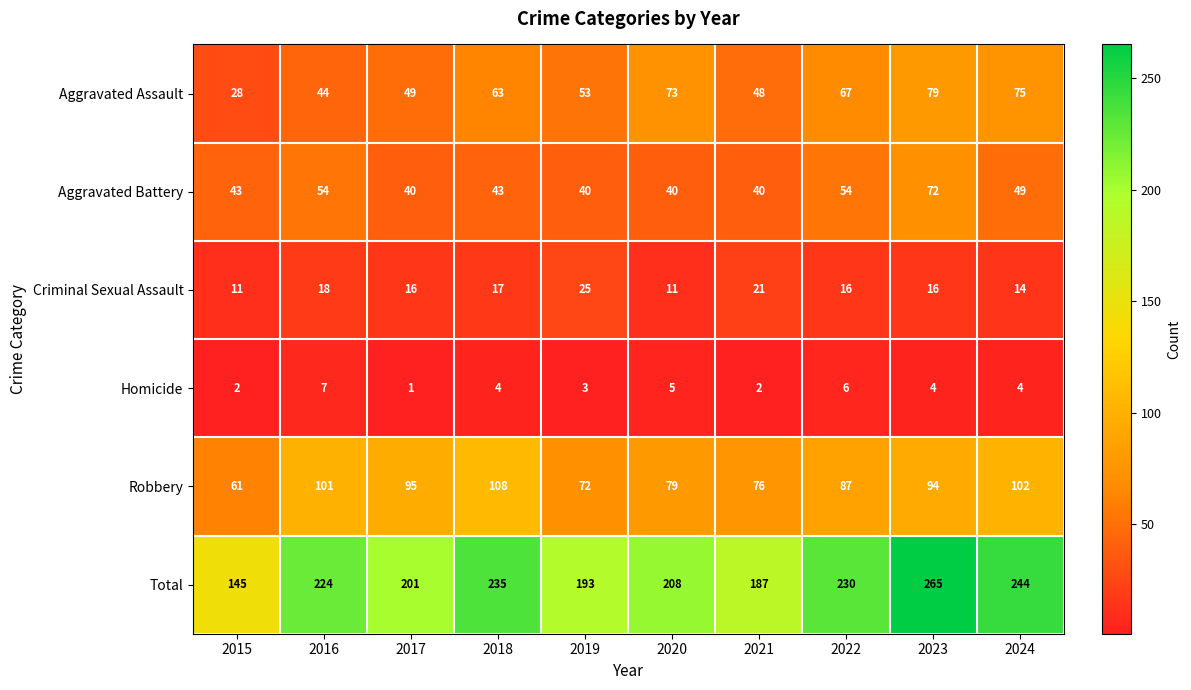

What is the spread (max minus min) of values at 2017?

200